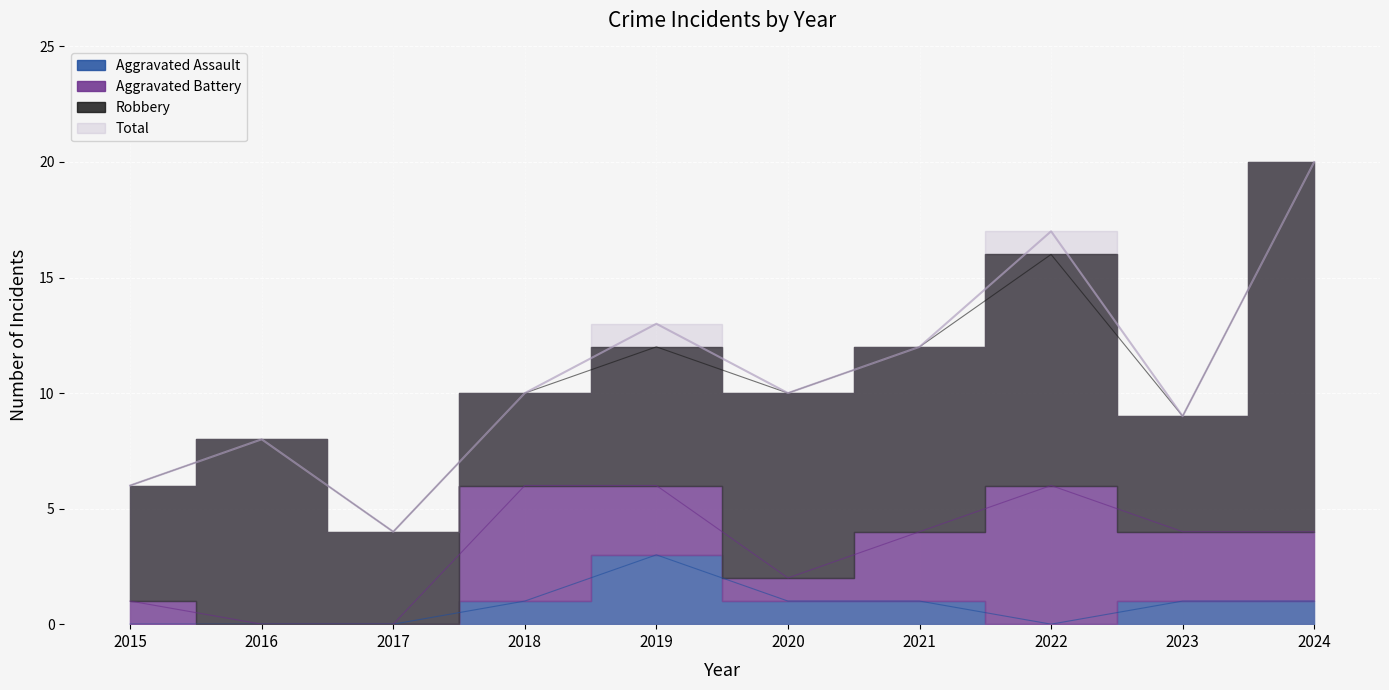

Is it true that Aggravated Assault equals 1 at 2016?

False